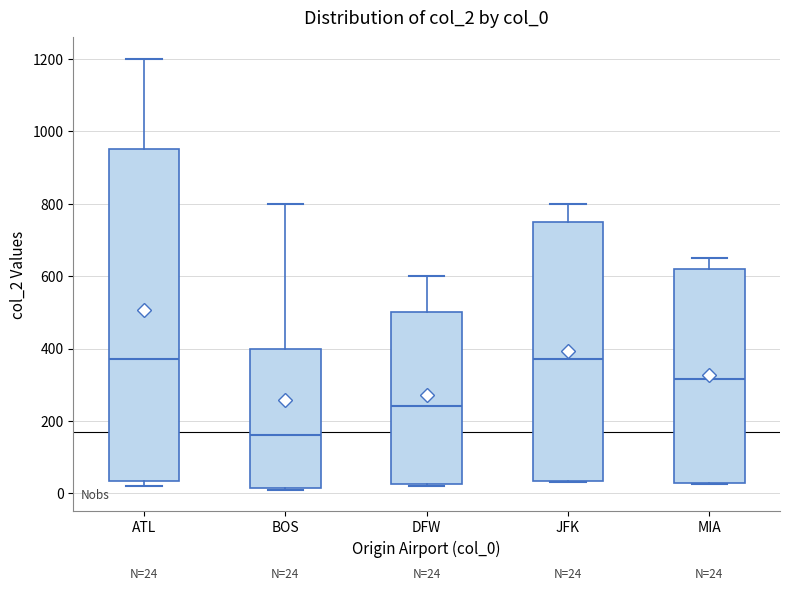

Which box is the tallest, from its lower edge to its upper edge?

ATL